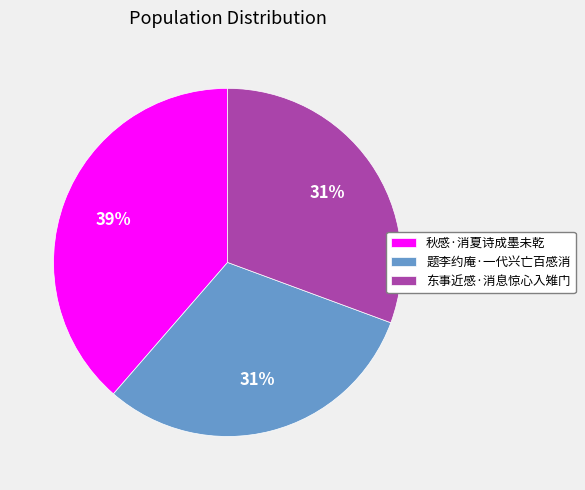

Is it true that 东事近感·消息惊心入雉门 is 38% of the pie?

False